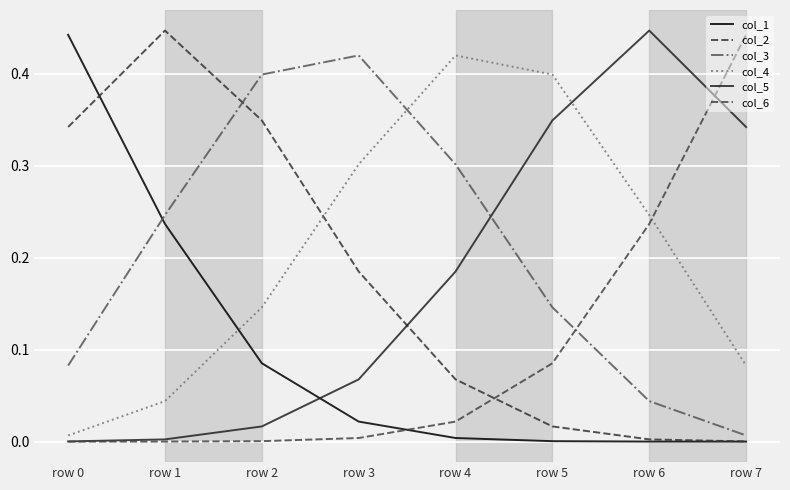

Is the value of col_1 at row 1 greater than the value of col_6 at row 6?

Yes